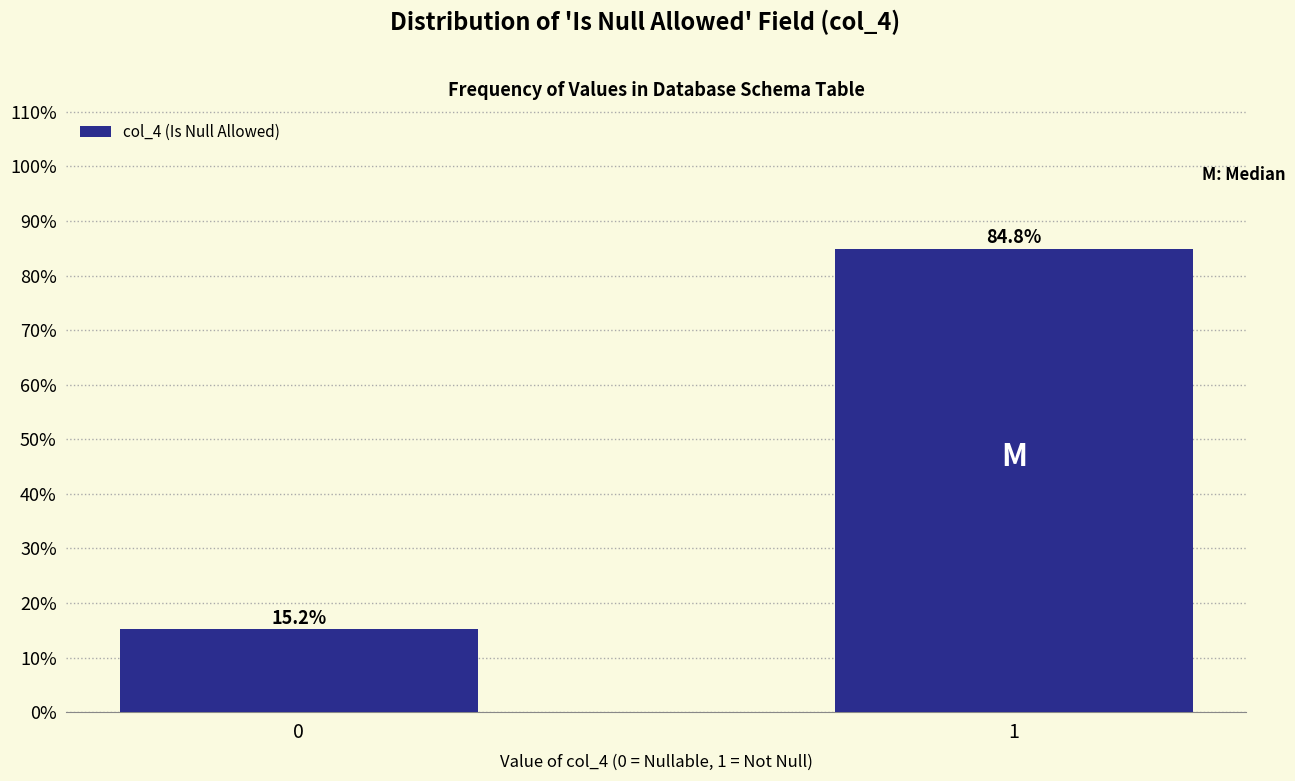

Reading left to right, list all the values displayed in this chart.

0=15.2	1=84.8